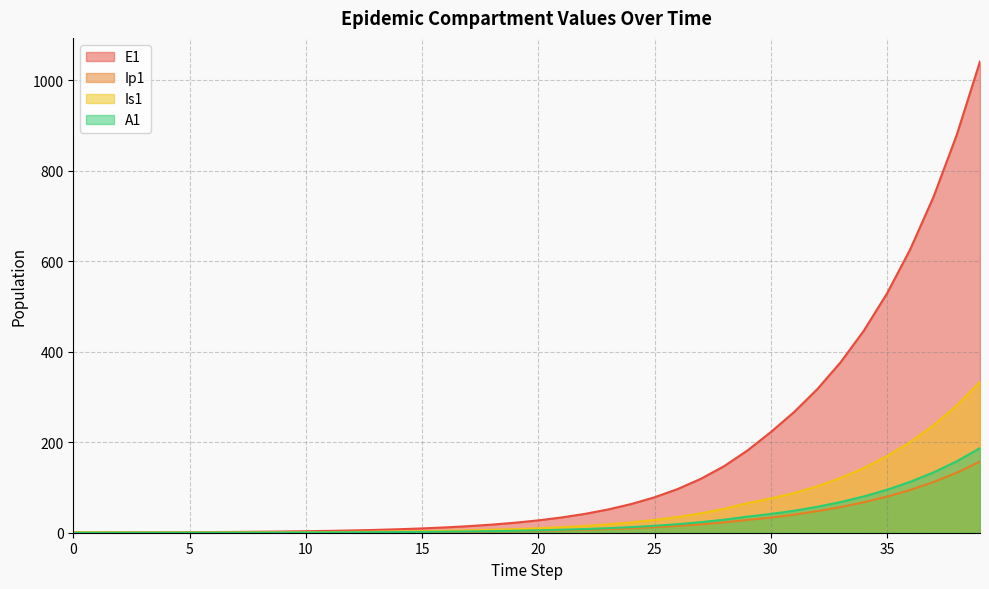

True or false: A1 and E1 cross at least once.

False